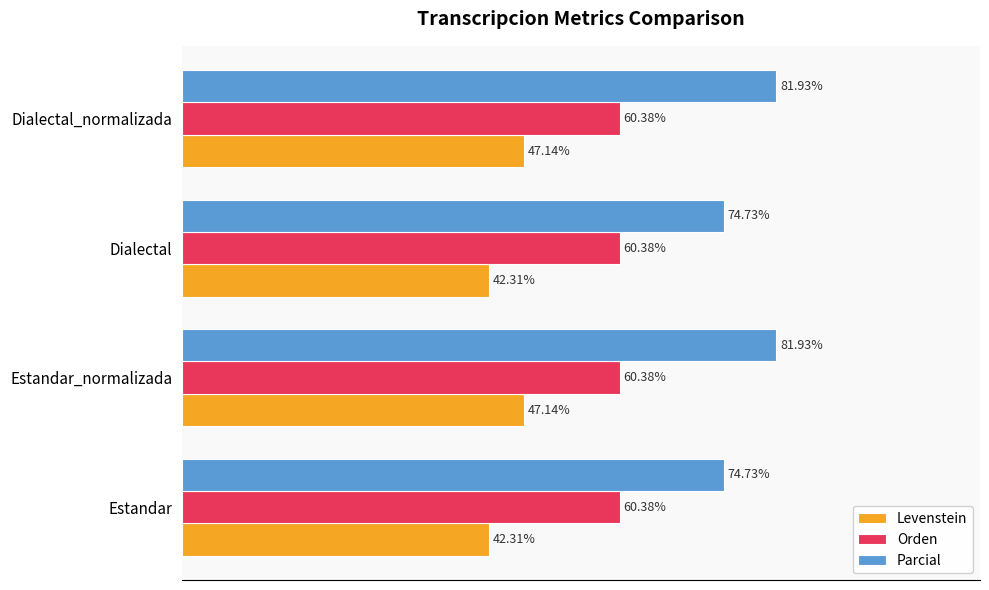

Between Dialectal and Dialectal_normalizada, which series saw the biggest shift?

Parcial